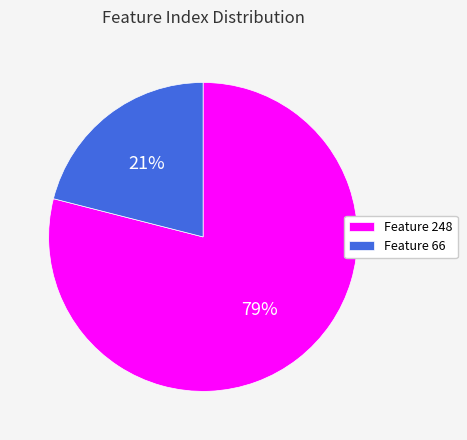

Do Feature 248 and Feature 66 together represent more than half of the pie?

Yes